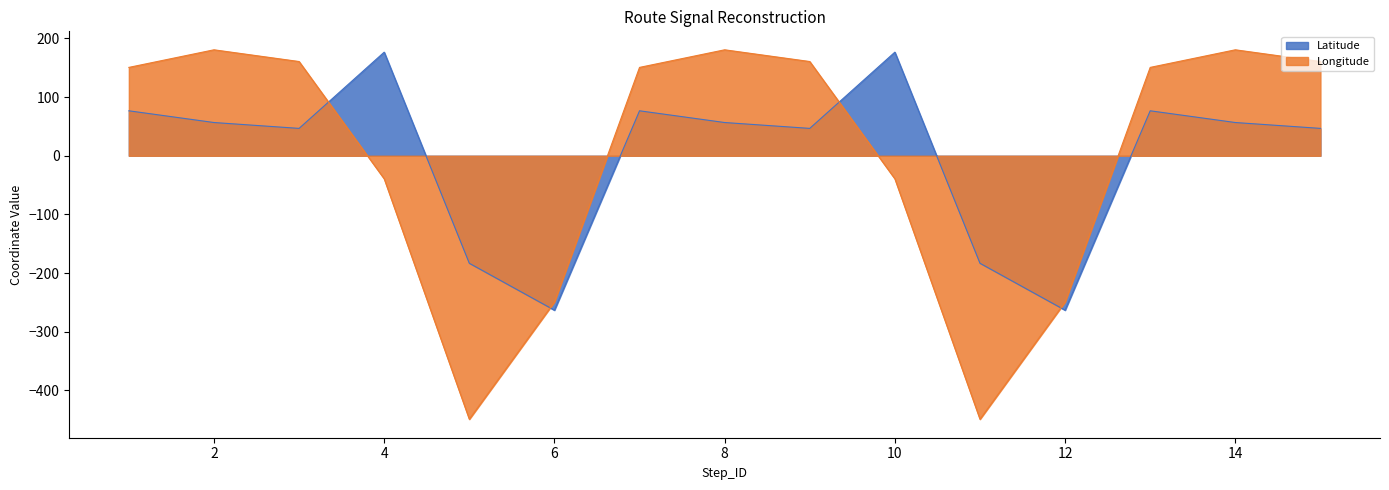

Which has a higher value, 6 or 5?

5